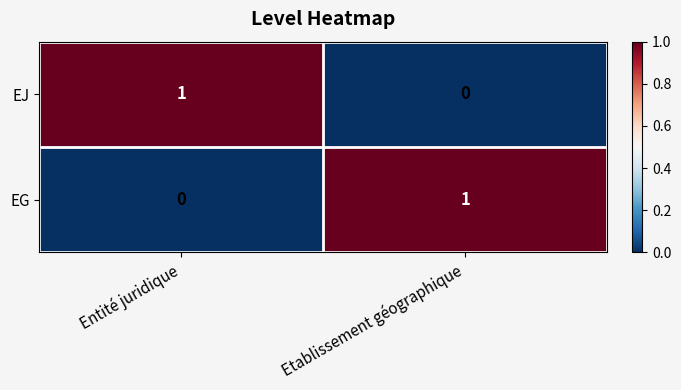

Is the value of EJ at Etablissement géographique greater than the value of EG at Etablissement géographique?

No